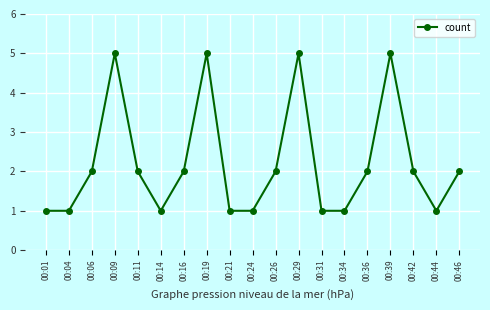

Count the values in the range 1 to 2.

15